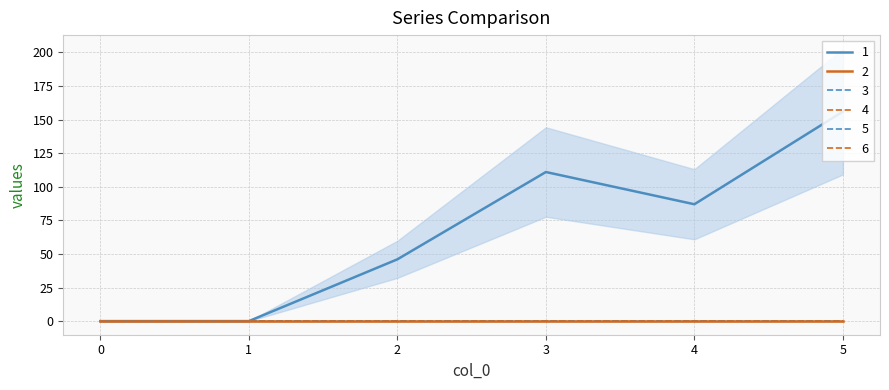

True or false: 5 and 2 cross at least once.

False